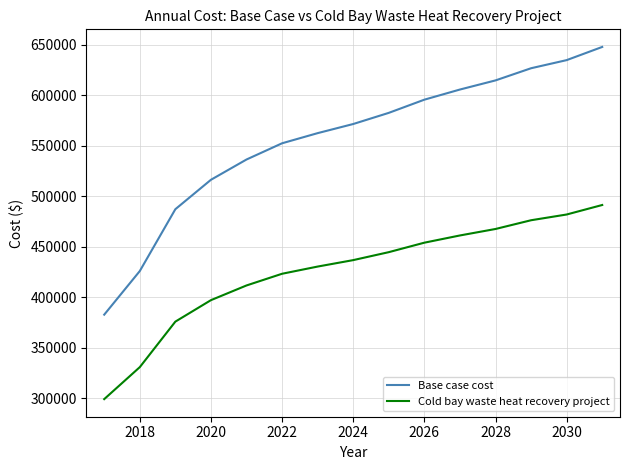

What is the sum of all Cold bay waste heat recovery project values?

6381278.5